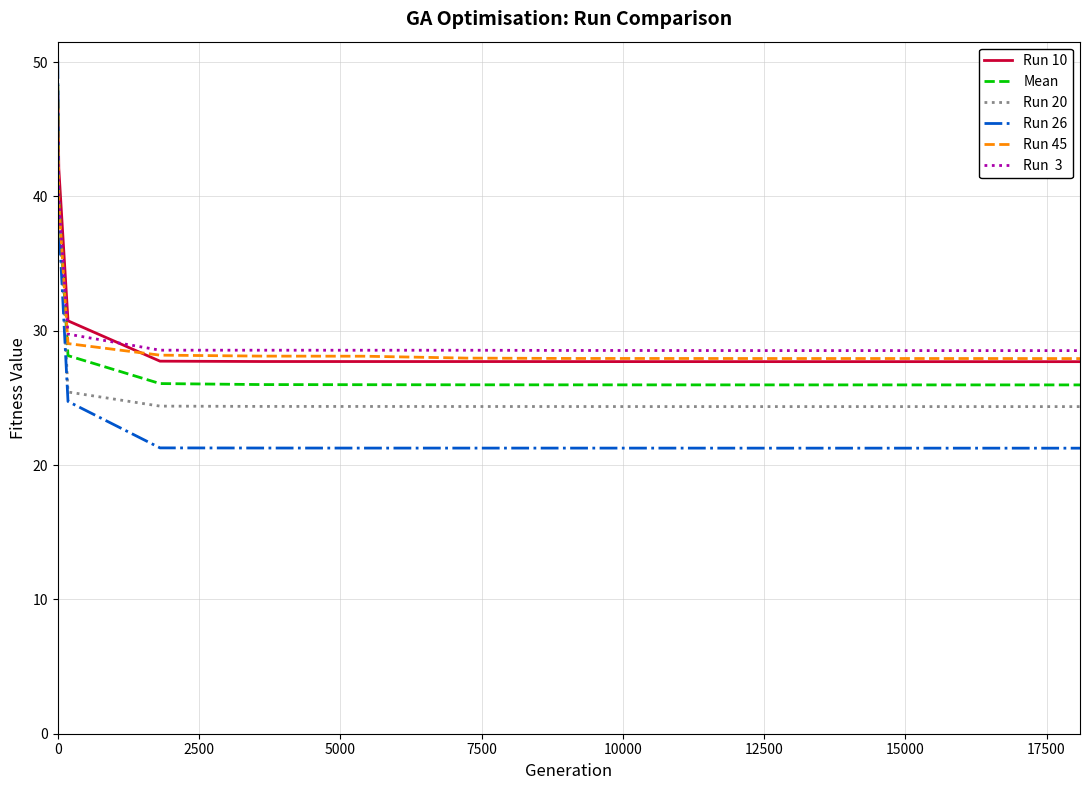

What is the greatest value displayed?

50.1